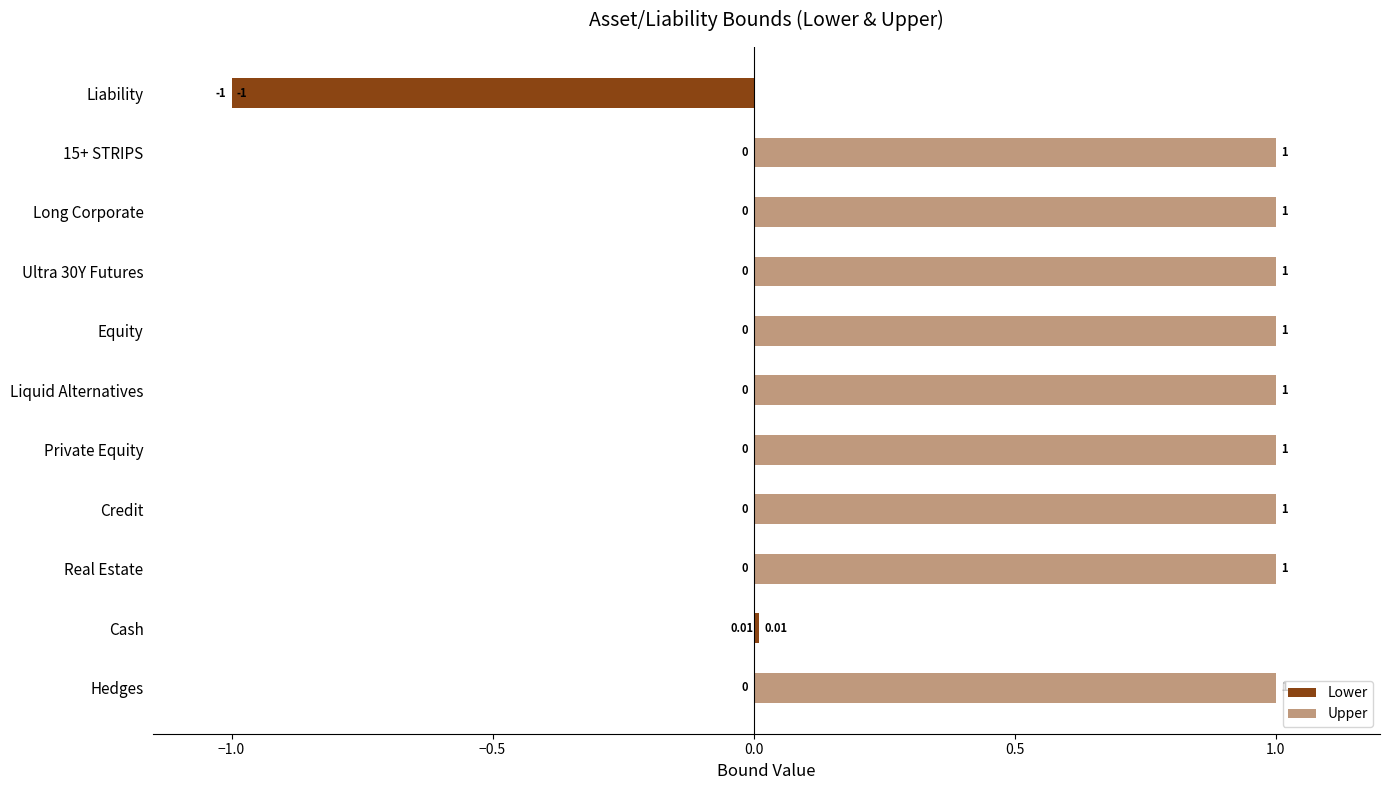

List the series in order of their peak value, lowest first.

Lower, Upper